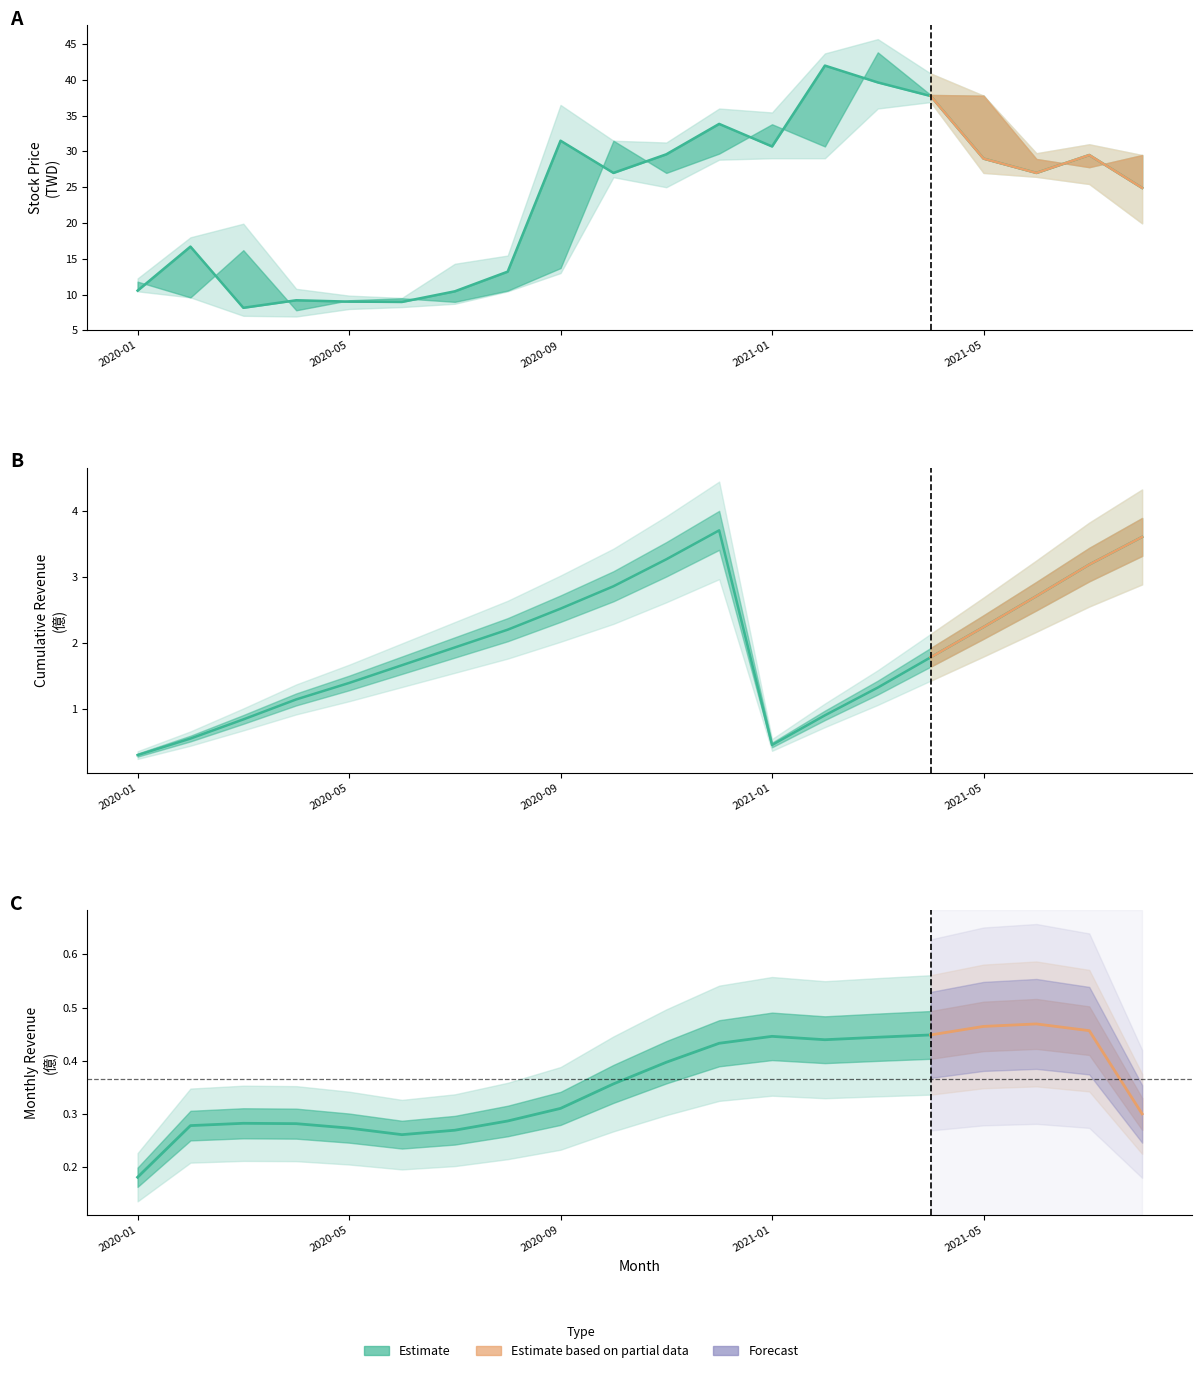

How many values in the 收盤 series exceed 27?

9